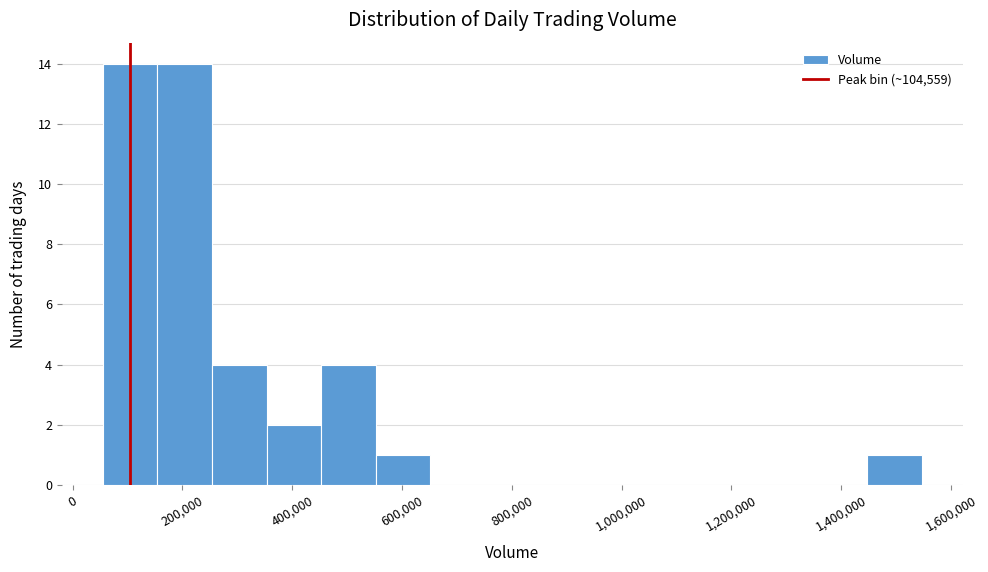

Reading left to right, list every bar in this chart as the range it spans on the x-axis followed by its height. Neither the bar edges nor the heights are printed on the chart, so give them approximately, as read against the axes.

60000 to 160000: 14
160000 to 260000: 14
260000 to 360000: 4
360000 to 460000: 2
460000 to 560000: 4
560000 to 660000: 1
660000 to 760000: 0
760000 to 860000: 0
860000 to 940000: 0
940000 to 1040000: 0
1040000 to 1140000: 0
1140000 to 1240000: 0
1240000 to 1340000: 0
1340000 to 1440000: 0
1440000 to 1540000: 1